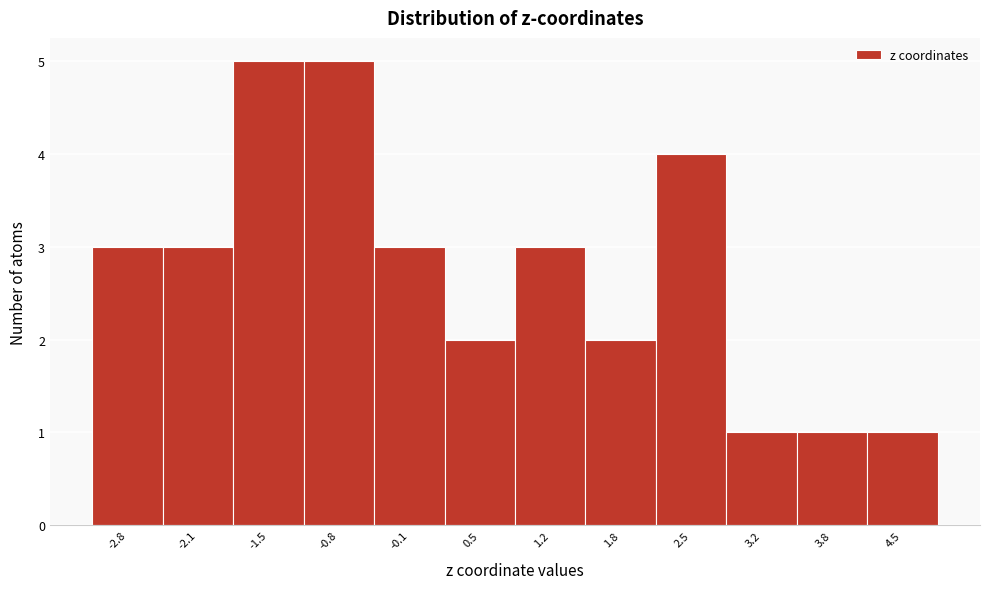

Reading left to right, extract all data points from this chart.

3	3	5	5	3	2	3	2	4	1	1	1